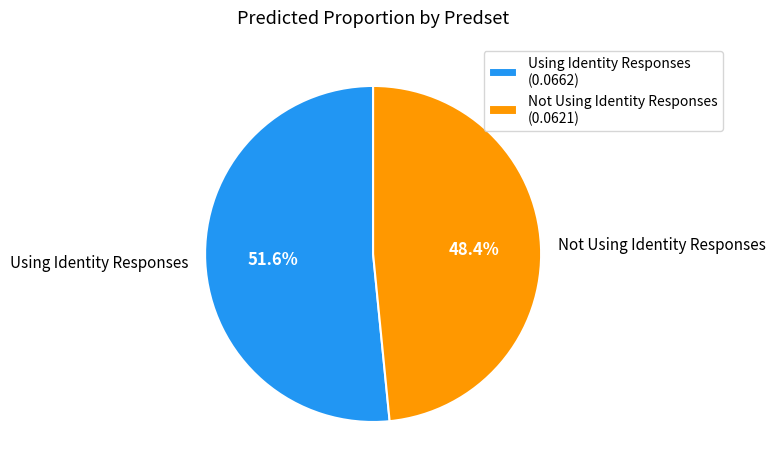

To the nearest percent, what portion does Not Using Identity Responses represent?

48%